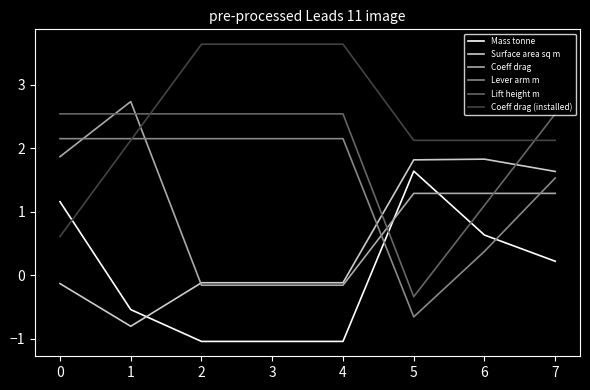

What value does the Coeff drag (installed) series have at 1?

2.1